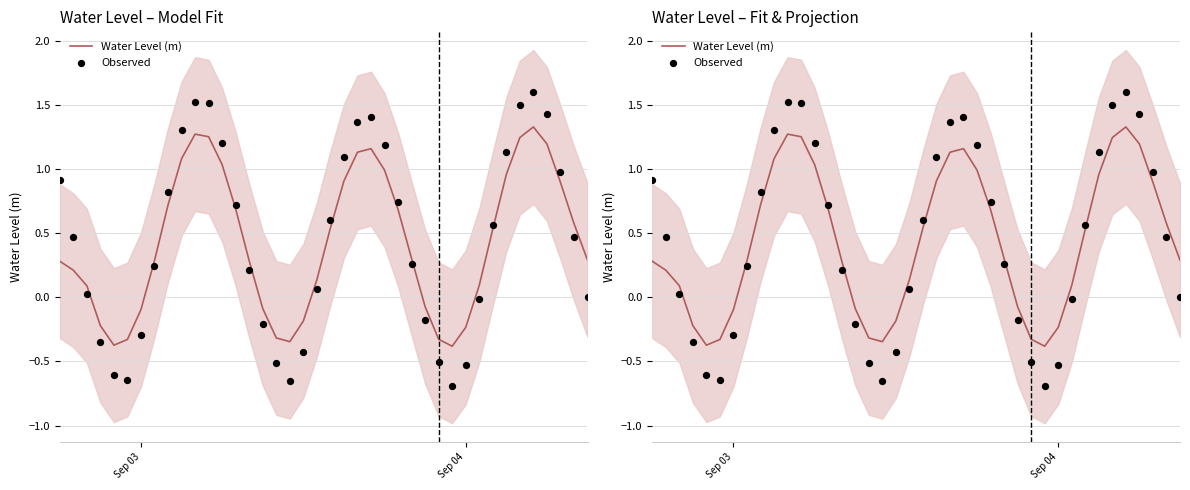

Which series reaches the minimum Y coordinate?

Observed